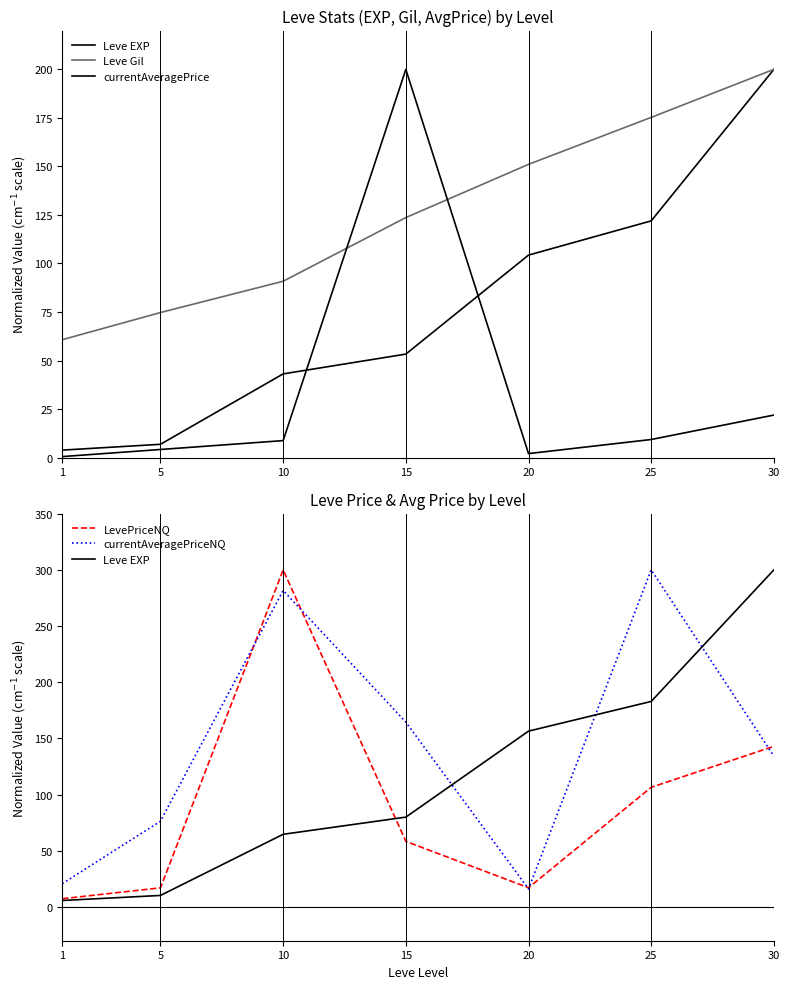

What is the lowest value of the Leve EXP series?

5.8